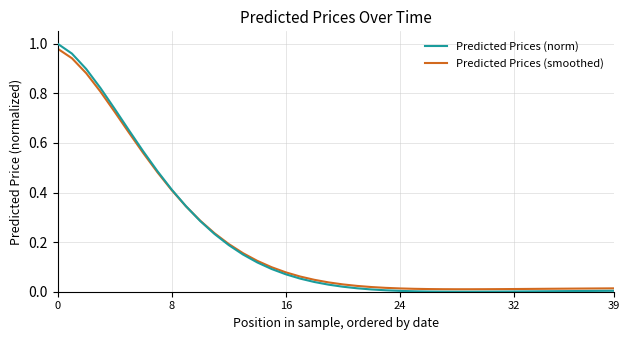

Which series has the widest spread of values?

Predicted Prices (norm)